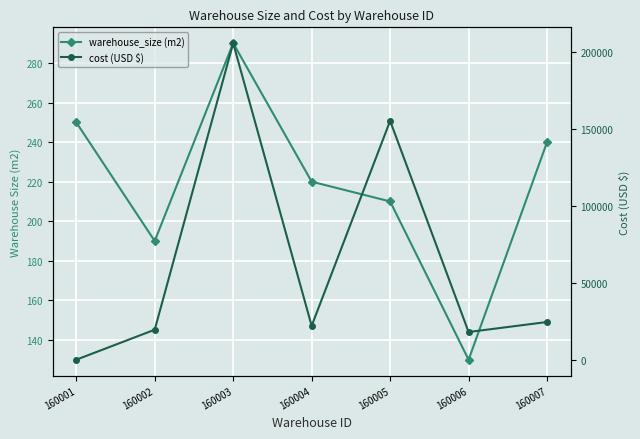

What is the difference between the cost (USD $) values at 160003 and 160005?

50450